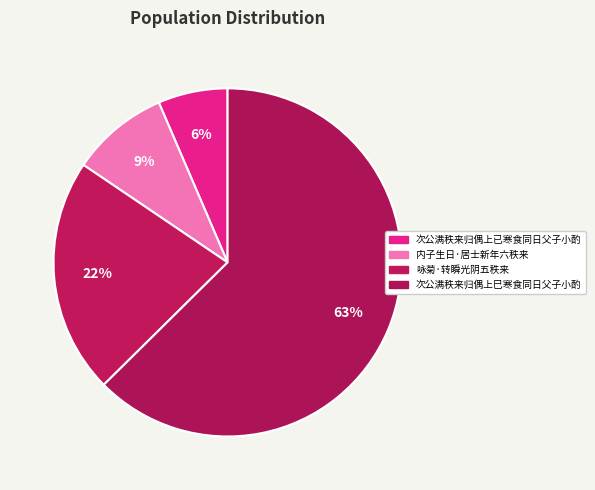

How many segments does this pie chart have?

4